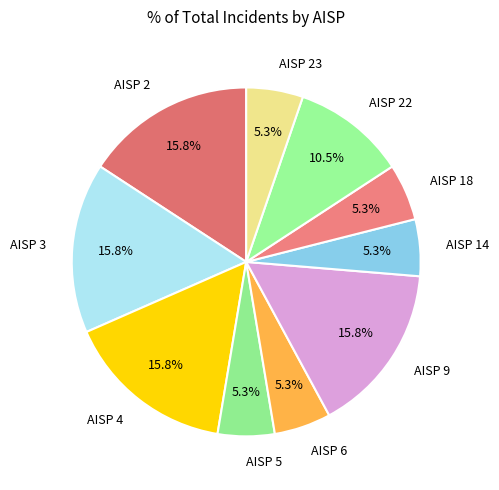

Does AISP 9 account for over 50% of the chart?

No